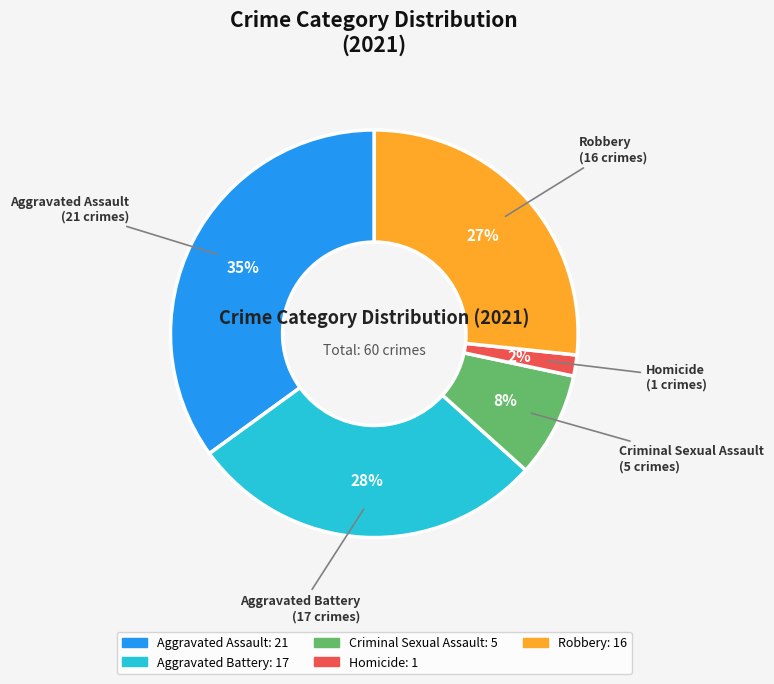

Between Robbery and Homicide, which is larger?

Robbery